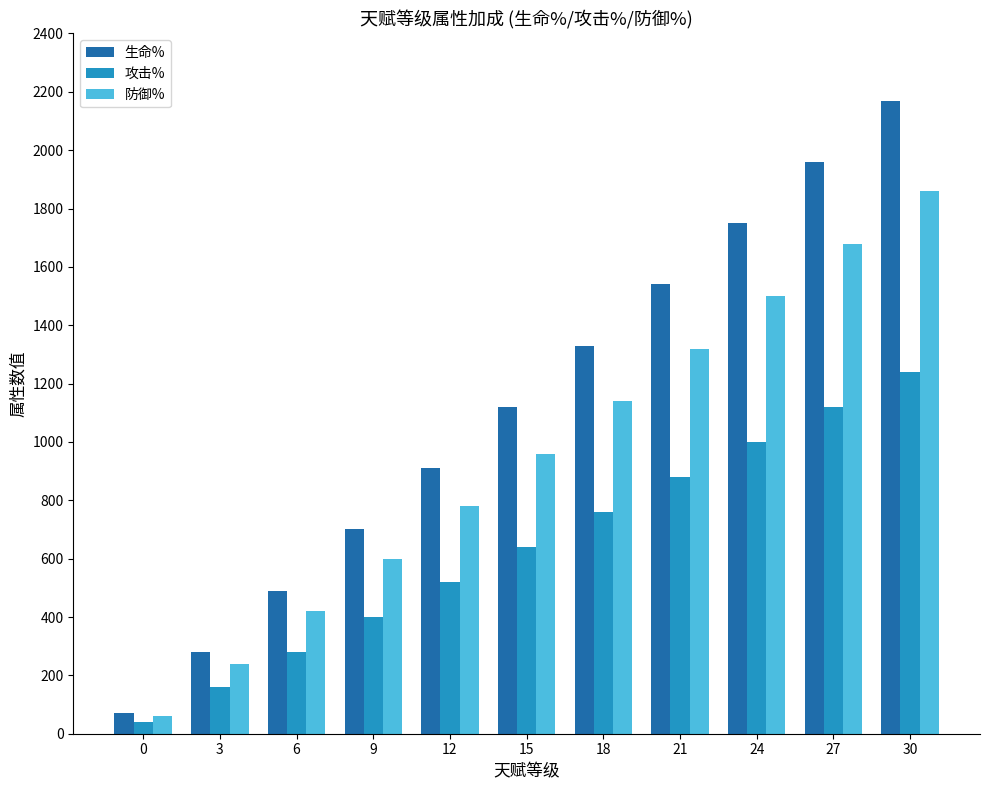

What is the sum of all 防御% values?

10560